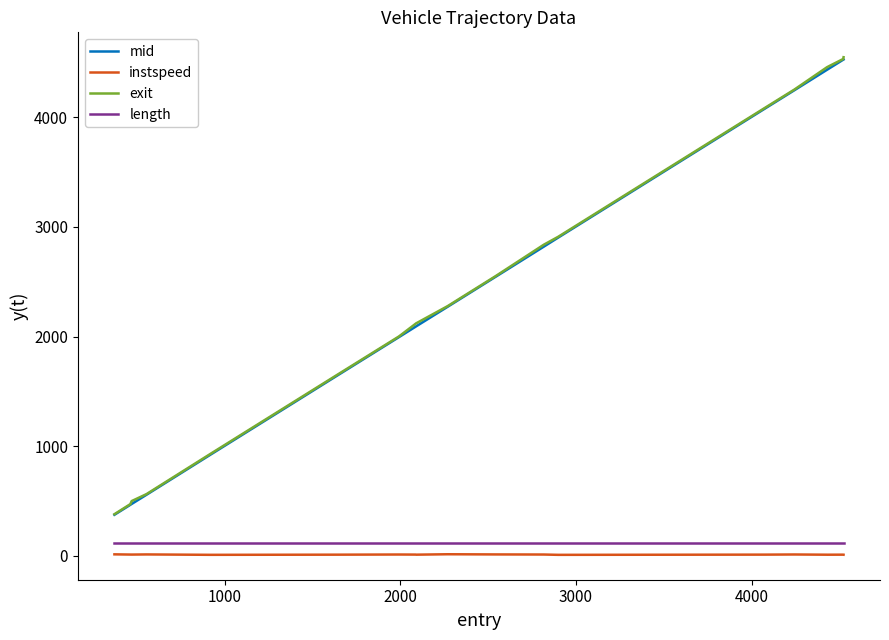

True or false: length and mid cross at least once.

False